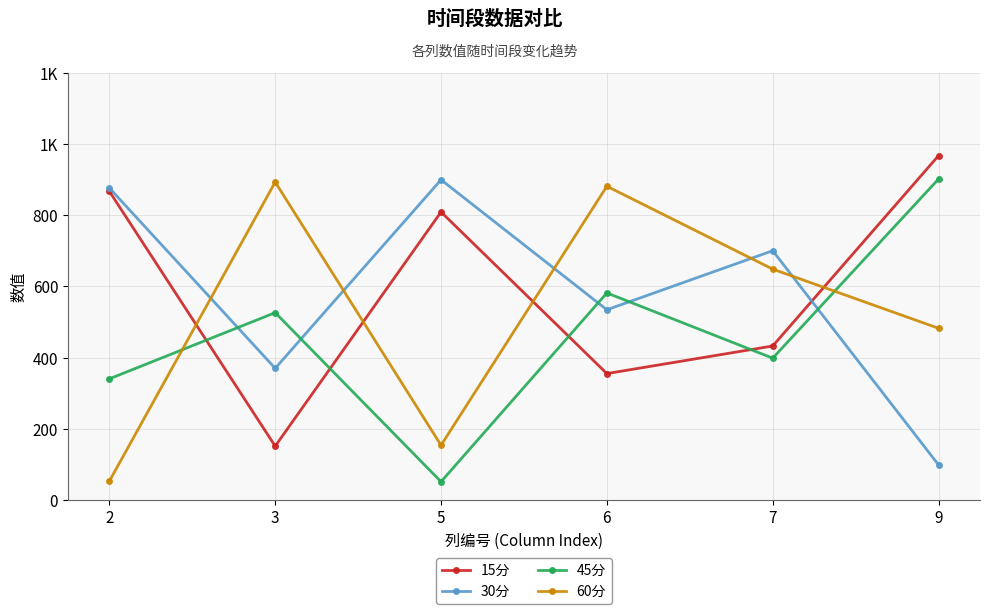

What are all the series names shown in the legend?

15分, 30分, 45分, 60分